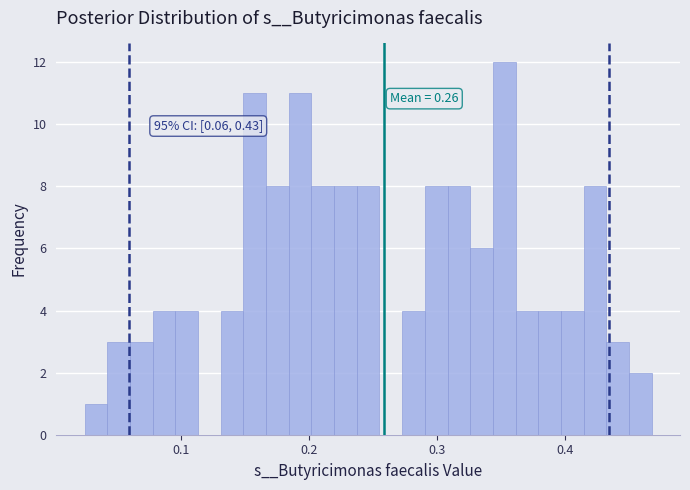

Read against the x-axis, roughly where is the centre of the tallest bar?

0.35